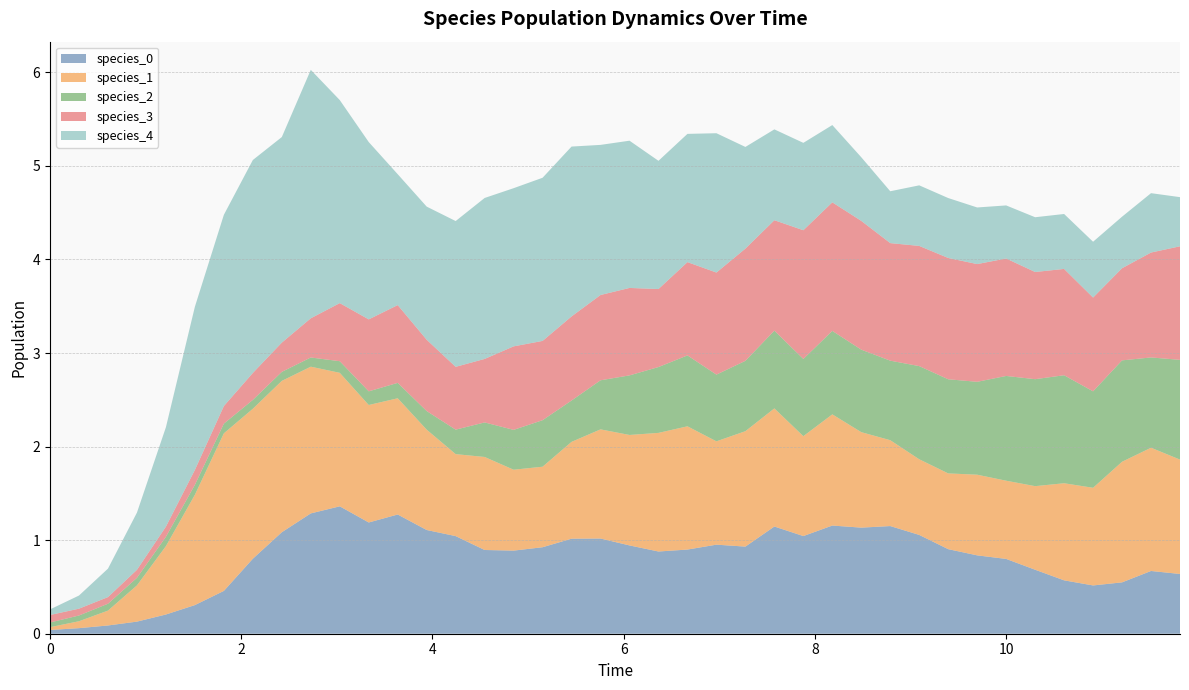

Reading right to left, list all the values displayed in this chart.

species_0: 0.6	0.7	0.5	0.5	0.6	0.7	0.8	0.8	0.9	1.1	1.2	1.1	1.2	1.0	1.1	0.9	1.0	0.9	0.9	0.9	1.0	1.0	0.9	0.9	0.9	1.0	1.1	1.3	1.2	1.4	1.3	1.1	0.8	0.5	0.3	0.2	0.1	0.1	0.1	0.0
species_1: 1.2	1.3	1.3	1.0	1.0	0.9	0.8	0.9	0.8	0.8	0.9	1.0	1.2	1.1	1.3	1.2	1.1	1.3	1.3	1.2	1.2	1.0	0.9	0.9	1.0	0.9	1.1	1.2	1.3	1.4	1.6	1.6	1.6	1.7	1.2	0.7	0.4	0.2	0.1	0.0
species_2: 1.1	1.0	1.1	1.0	1.2	1.1	1.1	1.0	1.0	1.0	0.8	0.9	0.9	0.8	0.8	0.8	0.7	0.8	0.7	0.6	0.5	0.4	0.5	0.4	0.4	0.3	0.2	0.2	0.1	0.1	0.1	0.1	0.1	0.1	0.1	0.1	0.1	0.1	0.1	0.1
species_3: 1.2	1.1	1.0	1.0	1.1	1.1	1.3	1.3	1.3	1.3	1.3	1.4	1.4	1.4	1.2	1.2	1.1	1.0	0.8	0.9	0.9	0.9	0.8	0.9	0.7	0.7	0.8	0.8	0.8	0.6	0.4	0.3	0.3	0.2	0.2	0.1	0.1	0.1	0.1	0.1
species_4: 0.5	0.6	0.6	0.6	0.6	0.6	0.6	0.6	0.6	0.6	0.6	0.7	0.8	0.9	1.0	1.1	1.5	1.4	1.4	1.6	1.6	1.8	1.7	1.7	1.7	1.6	1.4	1.4	1.9	2.2	2.7	2.2	2.3	2.0	1.7	1.1	0.6	0.3	0.1	0.1